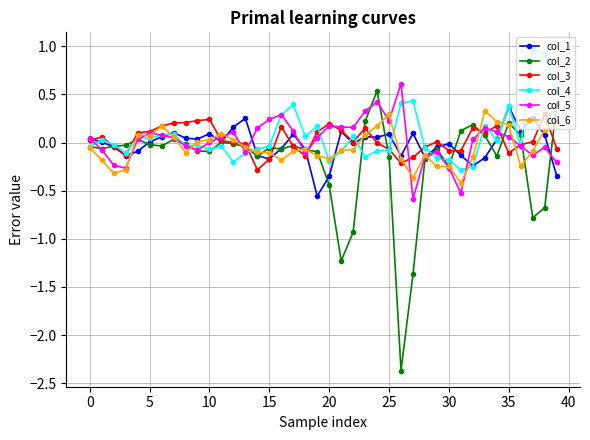

Which series has the widest spread of values?

col_2